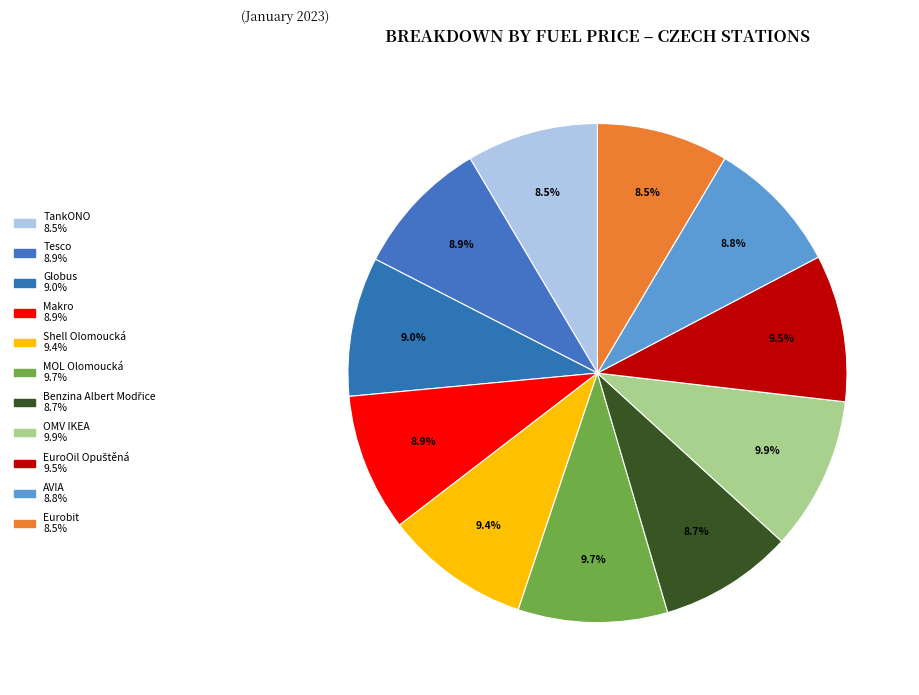

Is it true that OMV IKEA is 10% of the pie?

True